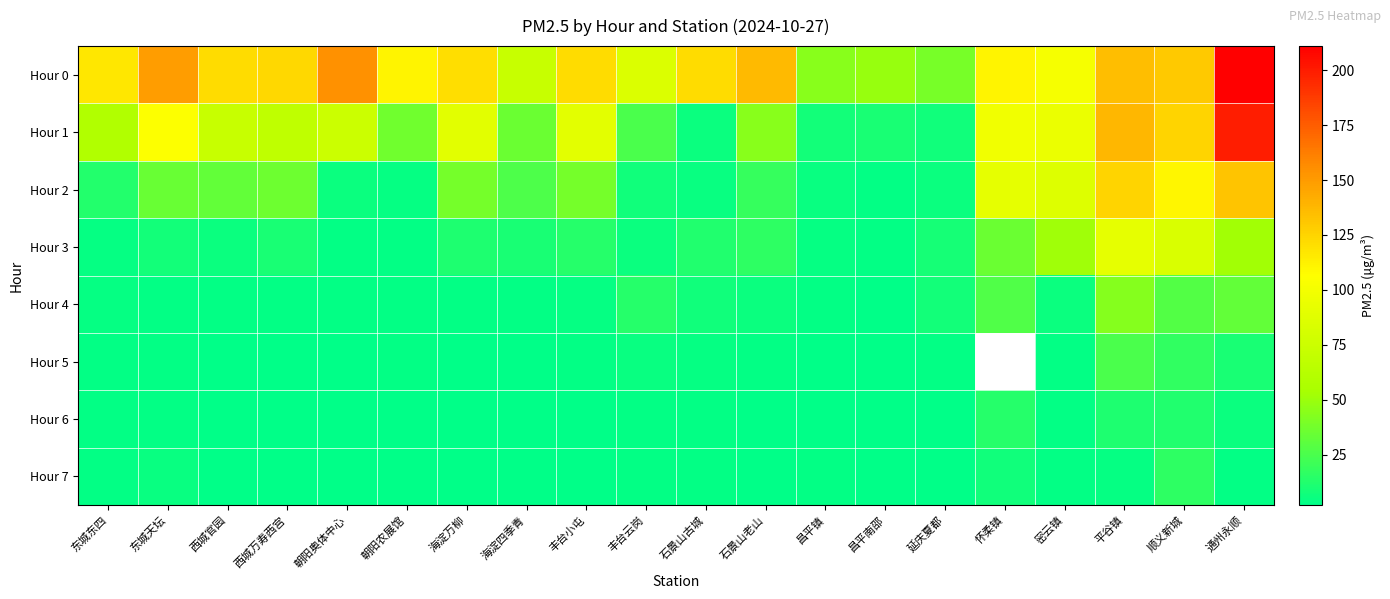

The value of Hour 5 at 朝阳农展馆 is 3.0. True or false?

True